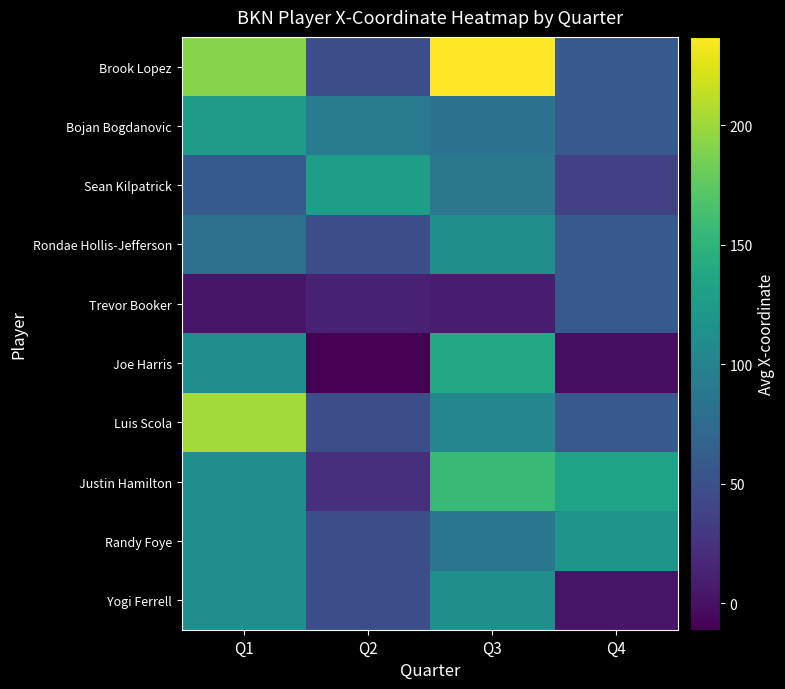

How many data points in Yogi Ferrell are above 110?

2